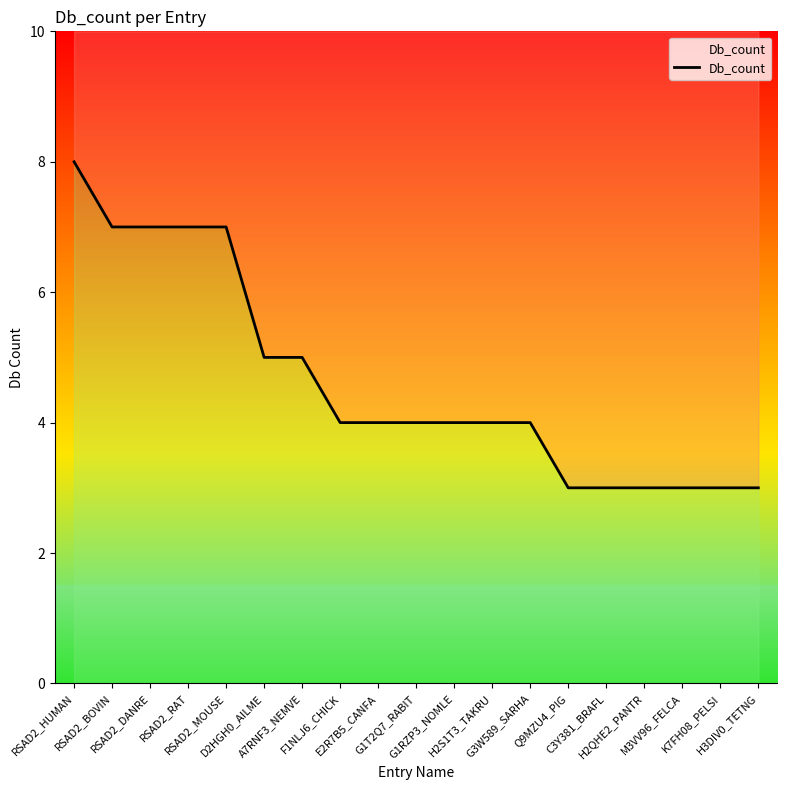

Where does the data first go above 4?

RSAD2_HUMAN